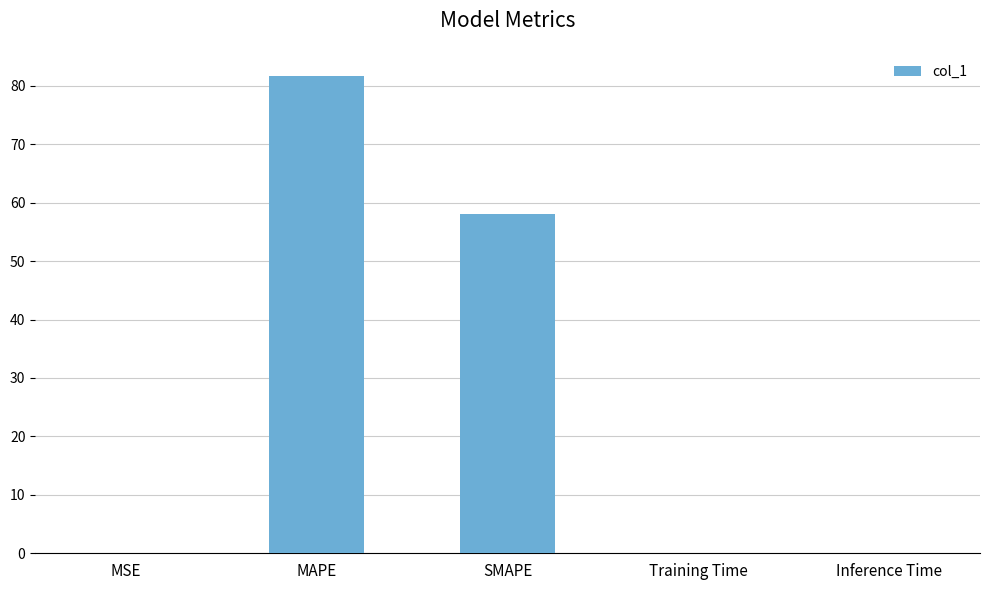

What is the sum of all values?

139.7